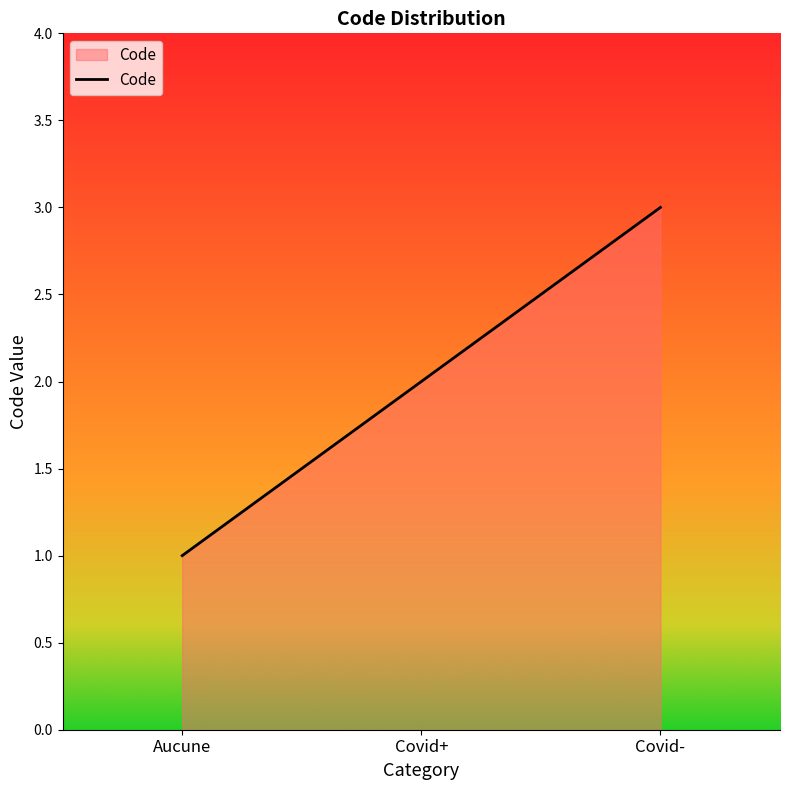

List the labels in order of value, smallest first.

Aucune, Covid+, Covid-